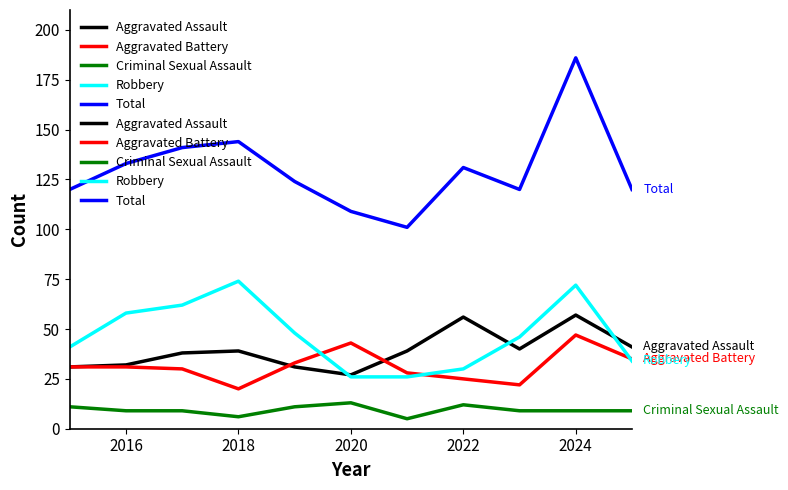

Does the chart have visible grid lines?

No